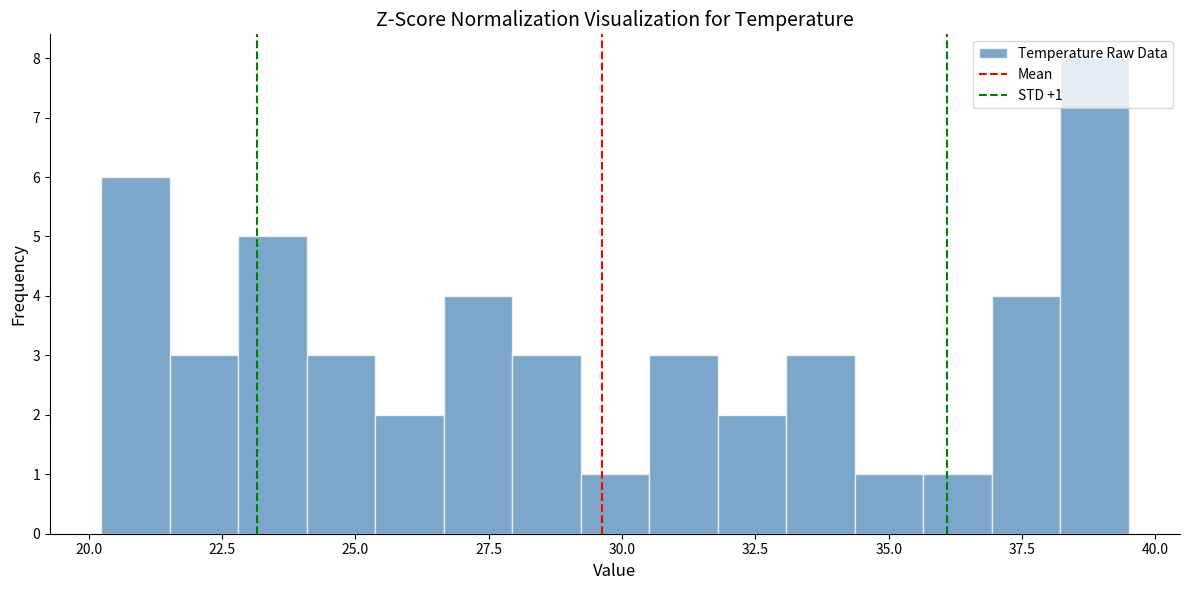

Around what value on the x-axis is the tallest bar? Give the approximate position of its centre, as read against the axis.

39.0